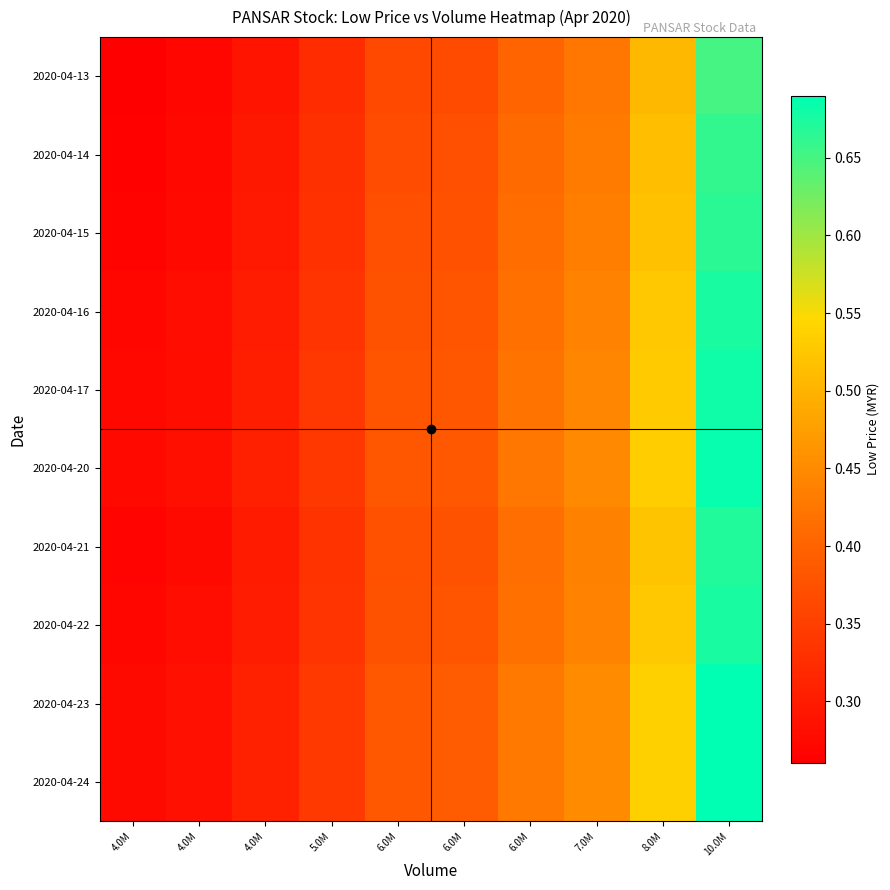

Between 8.0M and 10.0M, which is larger?

10.0M